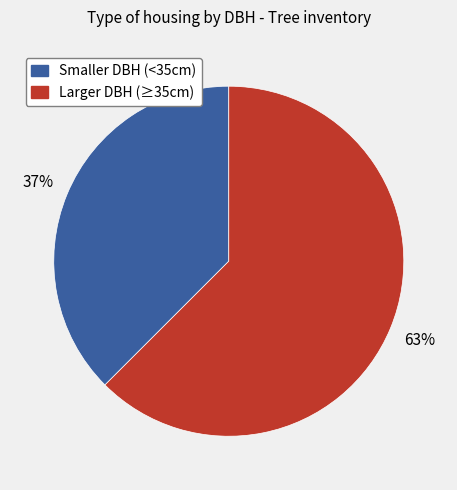

To the nearest percent, what is the average slice percentage?

50%